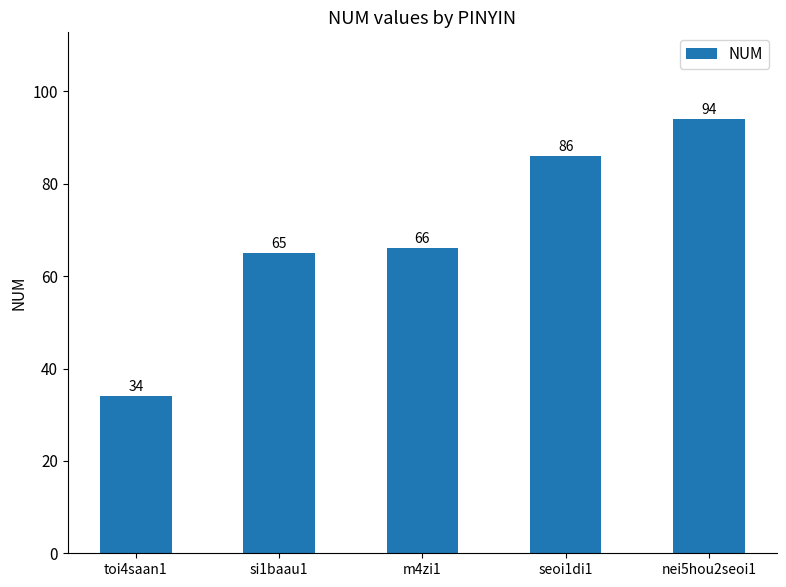

What is the sum of the values at toi4saan1 and si1baau1?

99